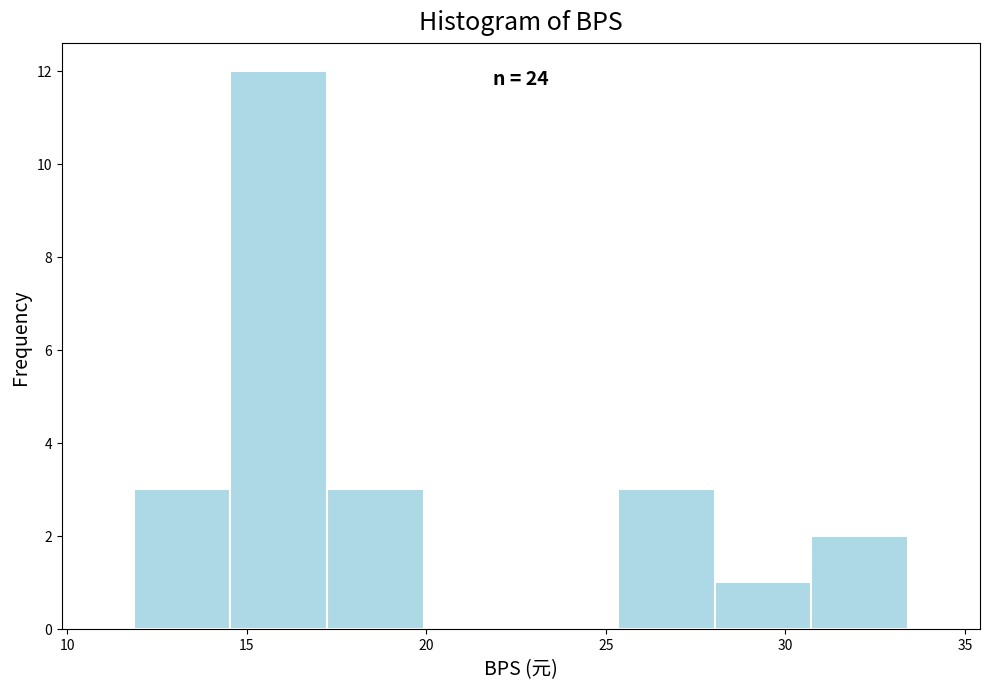

Which range on the x-axis has the tallest bar?

14.5 to 17.0